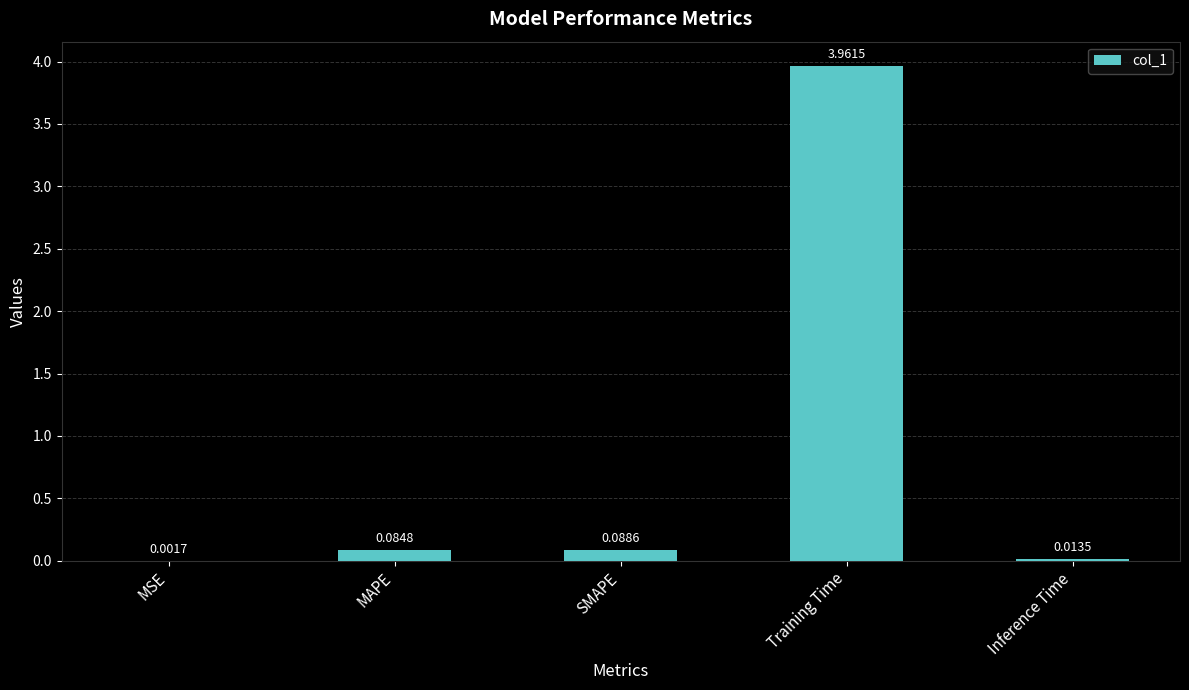

Between Inference Time and MAPE, which is larger?

MAPE